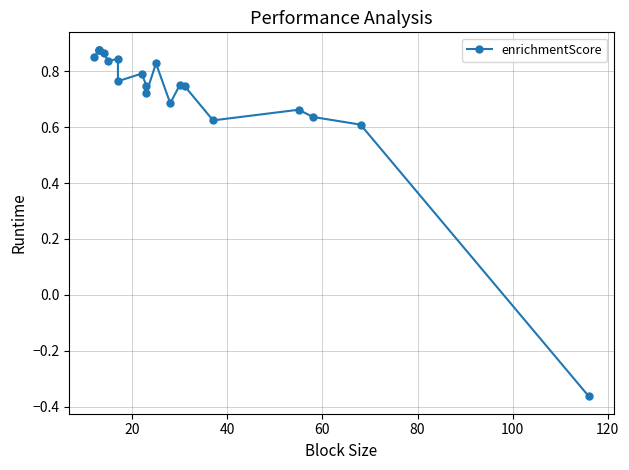

How many series are shown in this chart?

1